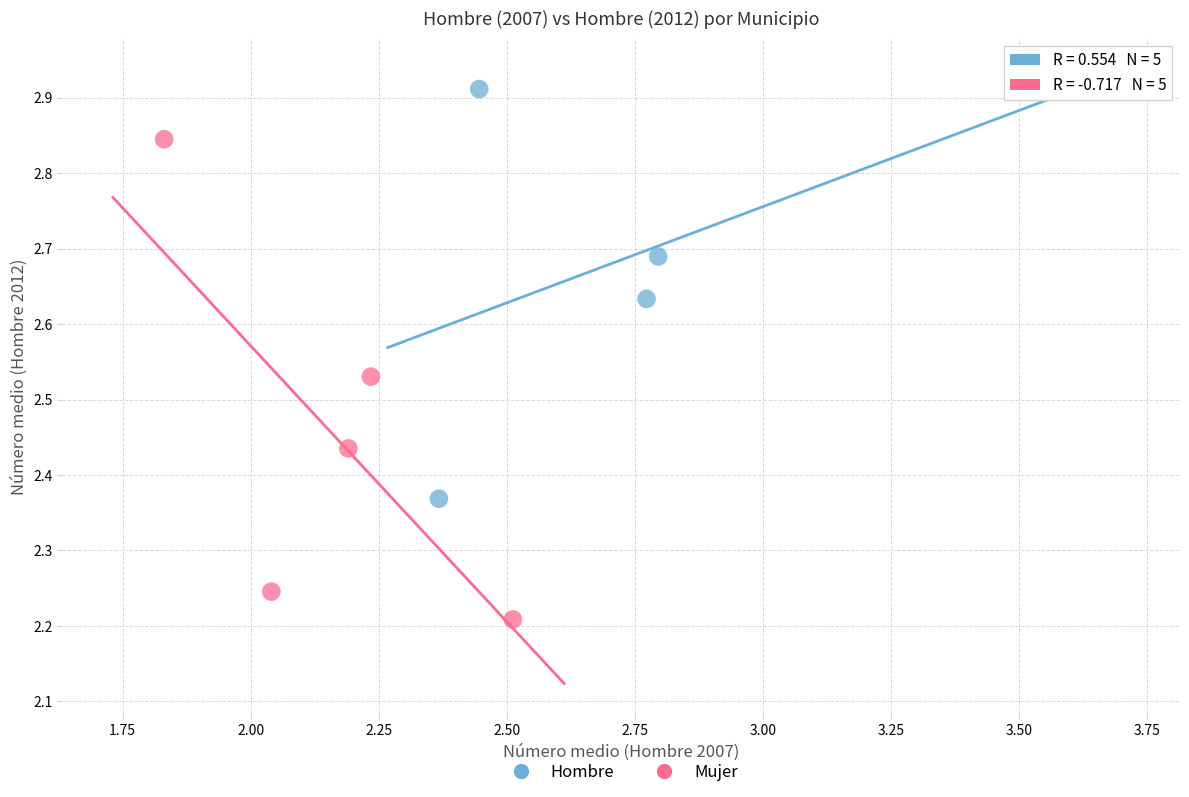

Which series reaches the maximum Y coordinate?

Hombre